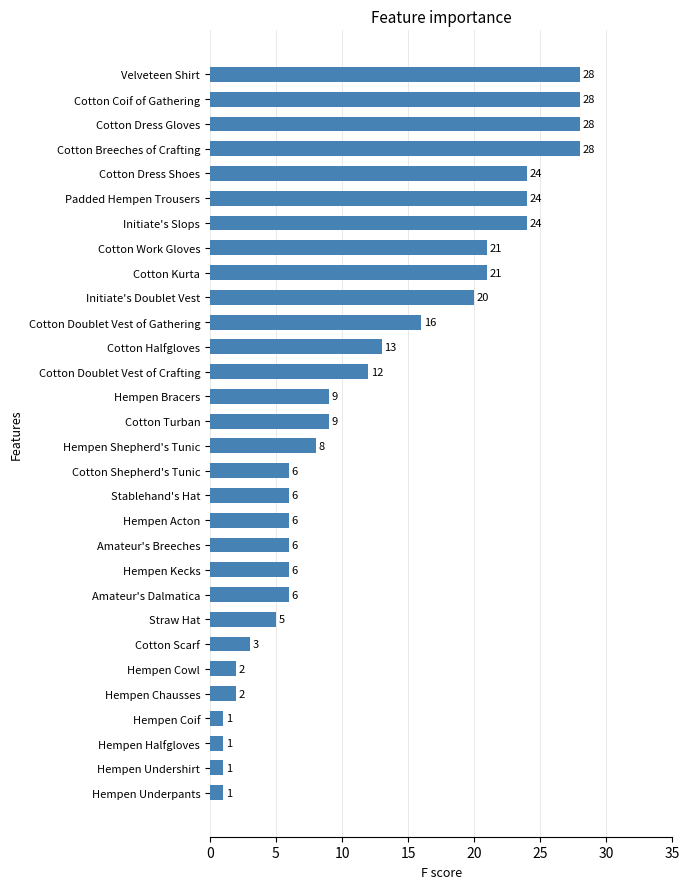

What is the sum of all values?

365